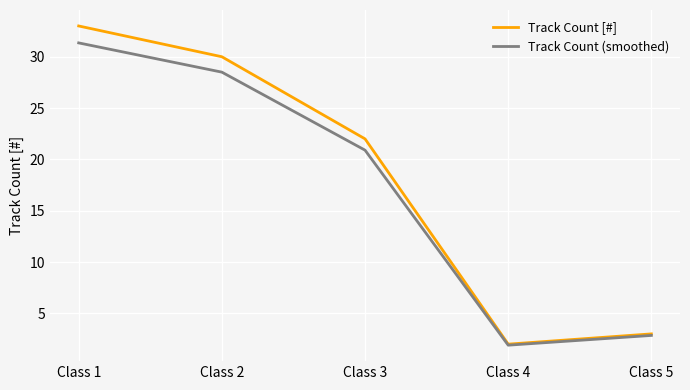

Rank the series at Class 3 from lowest to highest value.

Track Count (smoothed), Track Count [#]